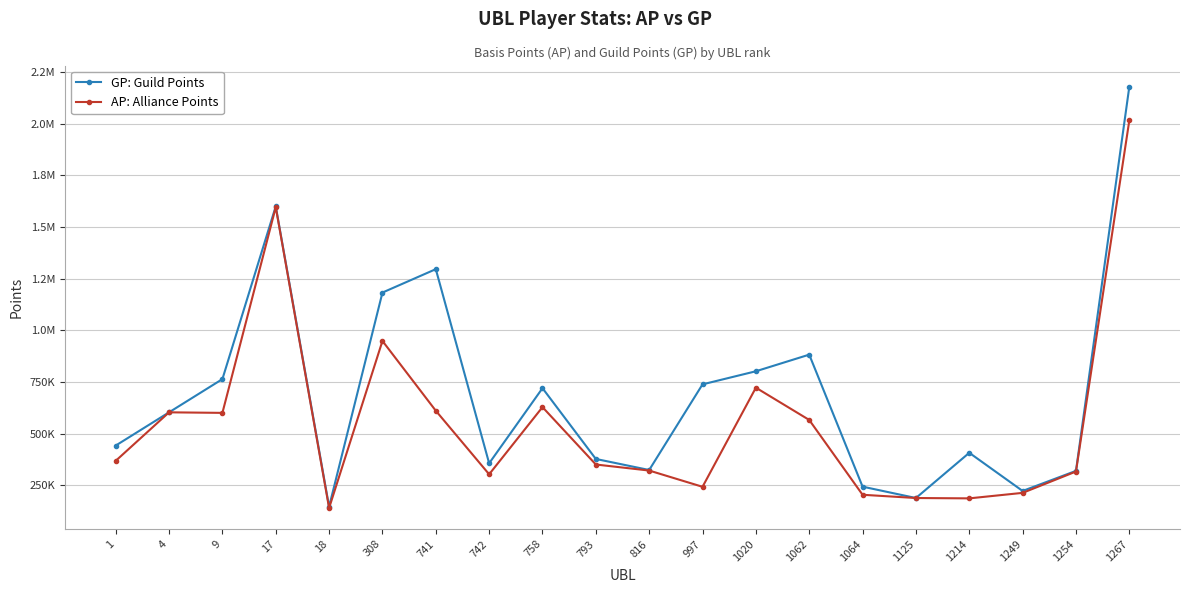

What is the average value of the GP: Guild Points series?

689369